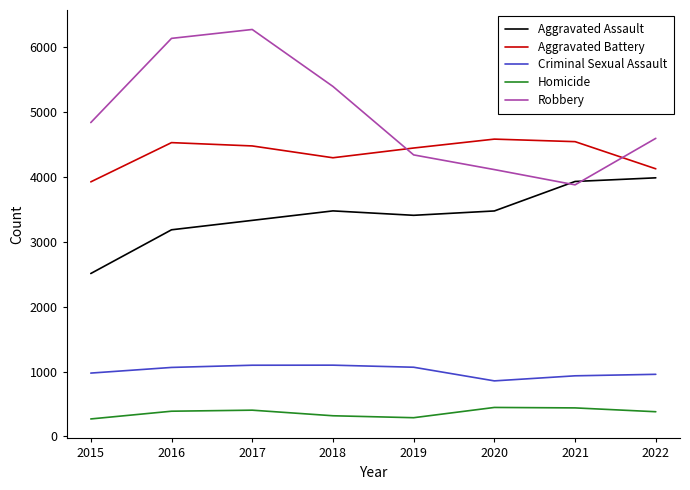

True or false: Aggravated Battery and Criminal Sexual Assault intersect in this chart.

False